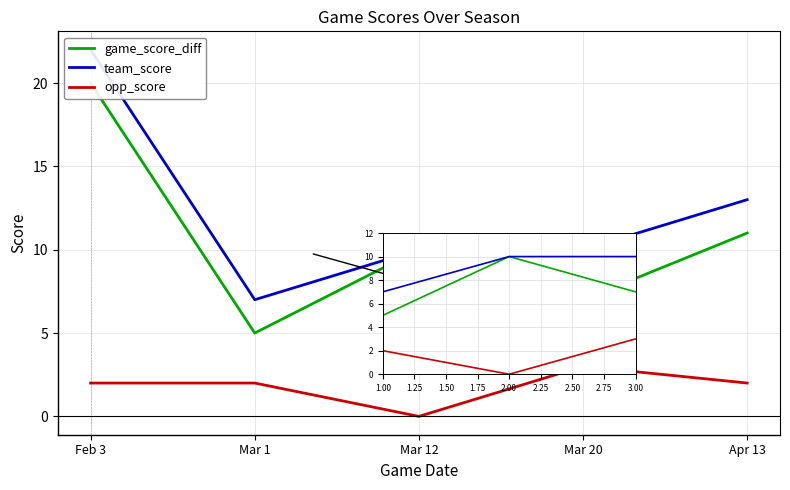

At which label does opp_score reach its peak?

Mar 20